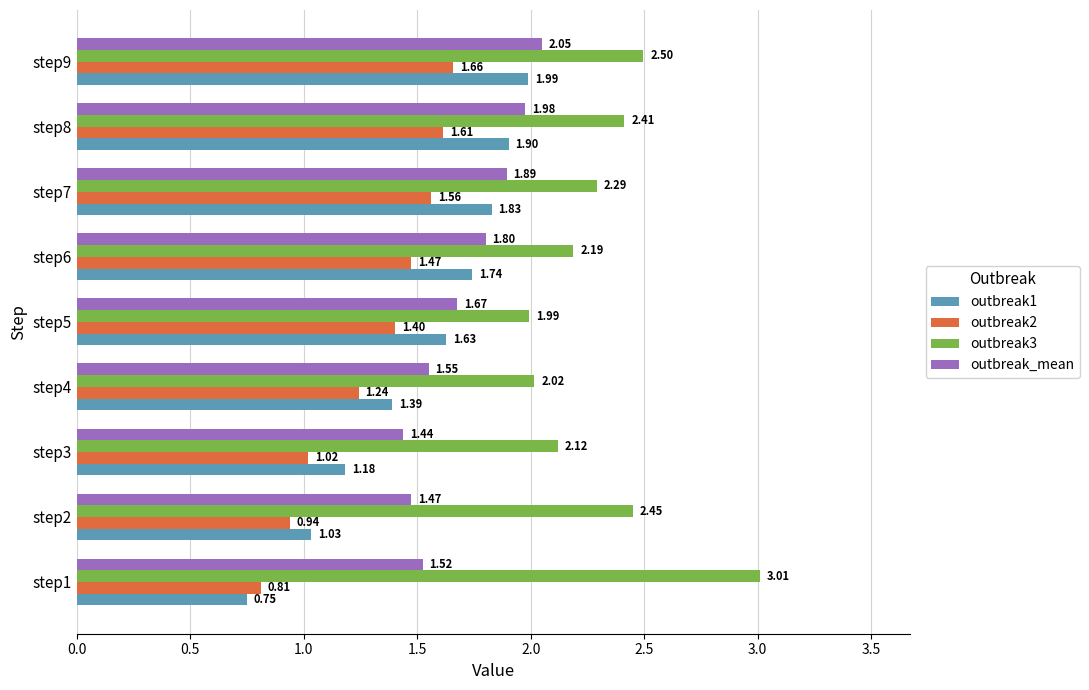

List the series in order of their overall mean, lowest first.

outbreak2, outbreak1, outbreak_mean, outbreak3